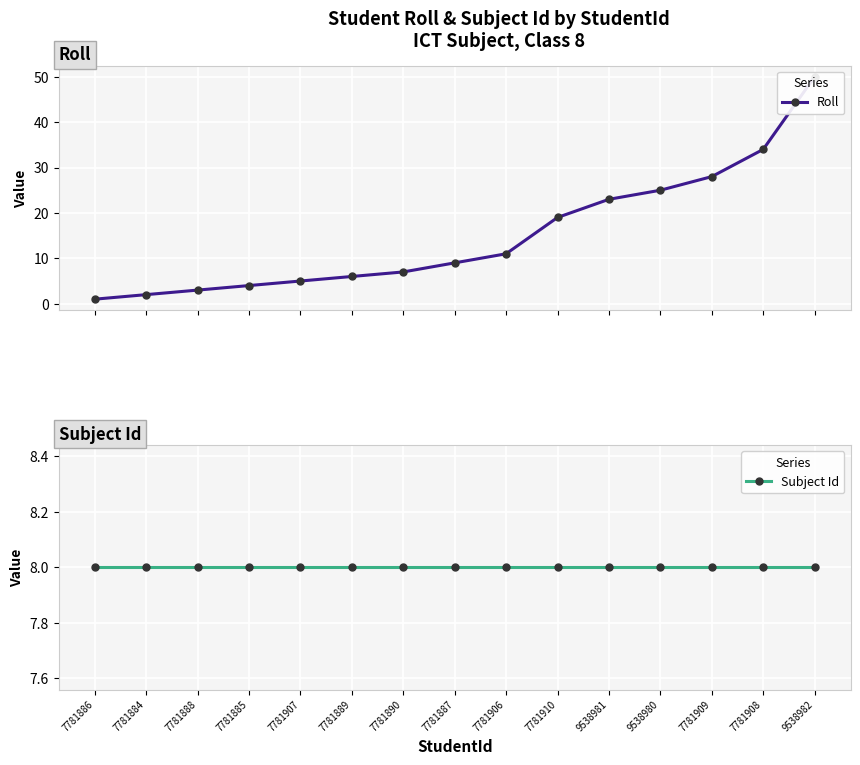

What is the sum of all Roll values?

227